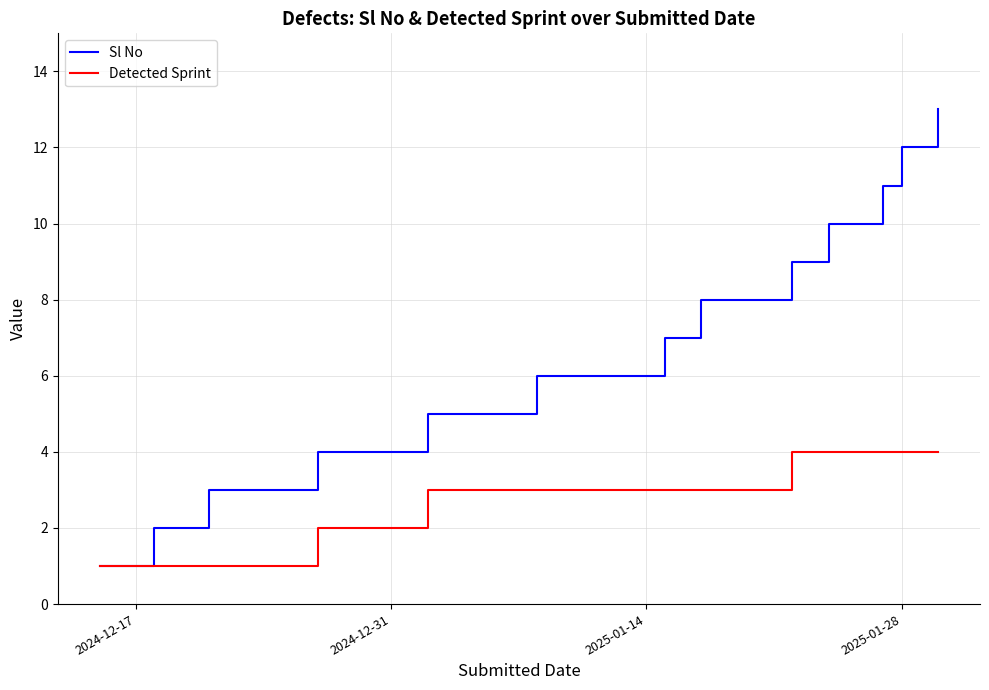

Which series has the largest total across all categories?

Sl No